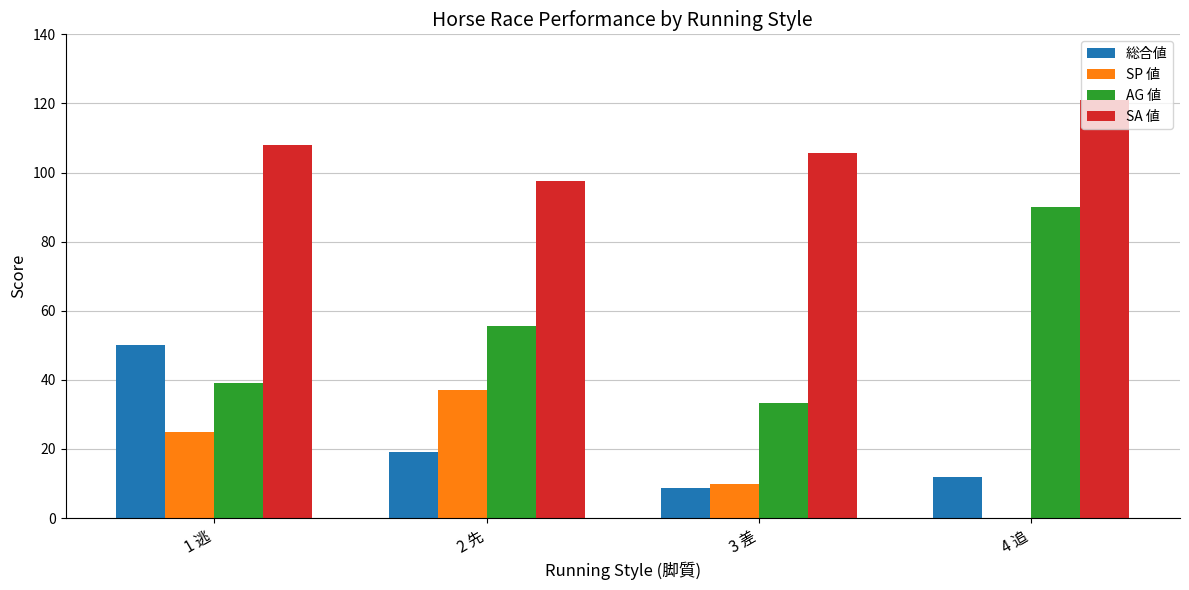

The SP 値 series shows 48.6 at 2 先. True or false?

False